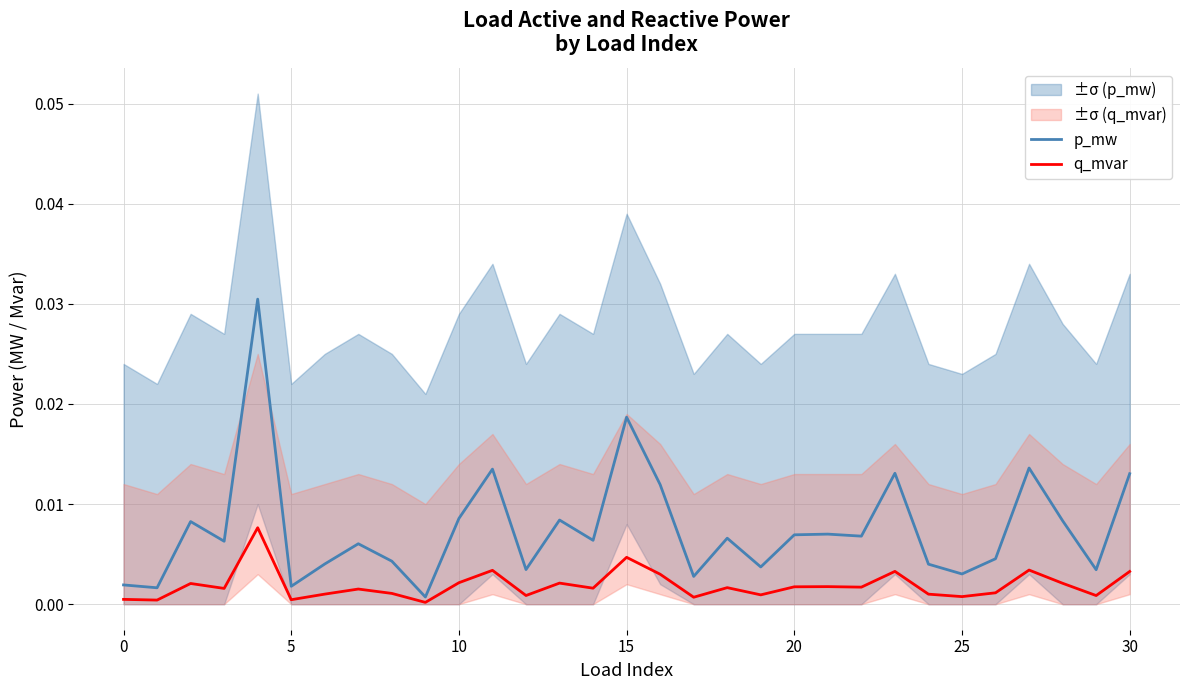

Rank the series at 14 from lowest to highest value.

q_mvar, p_mw